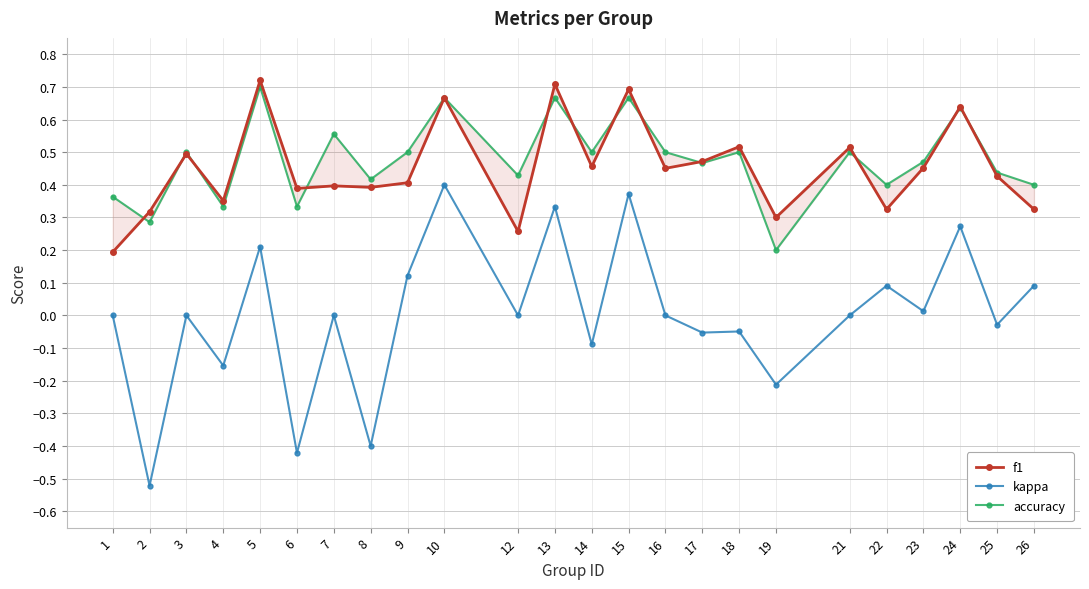

What is the average value of the accuracy series?

0.5